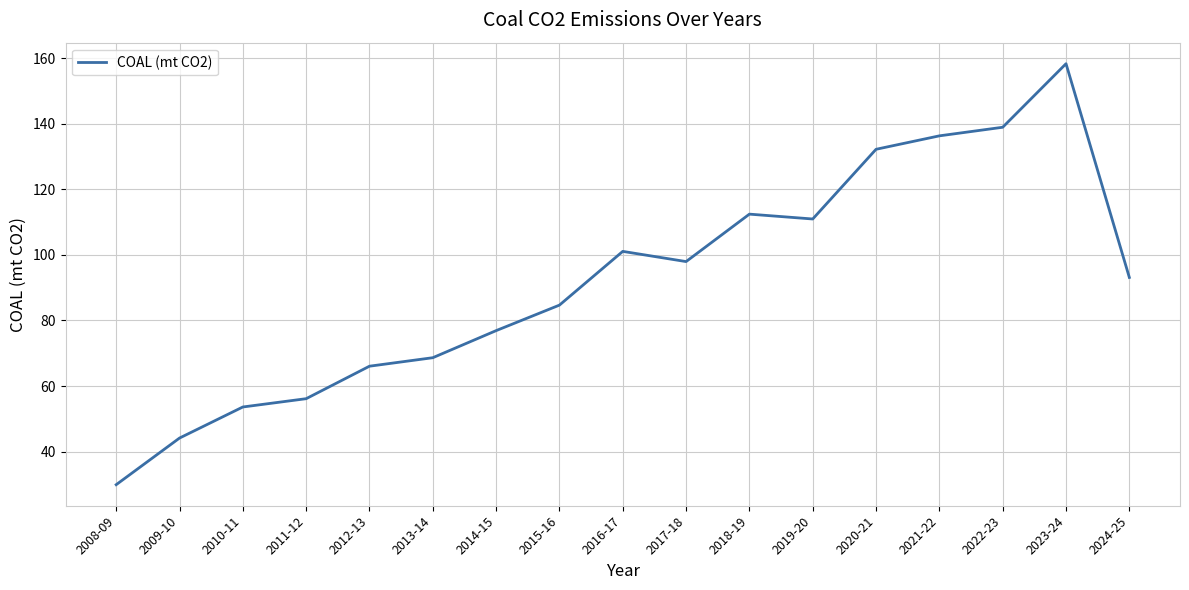

What is the difference between the maximum and minimum values?

128.4